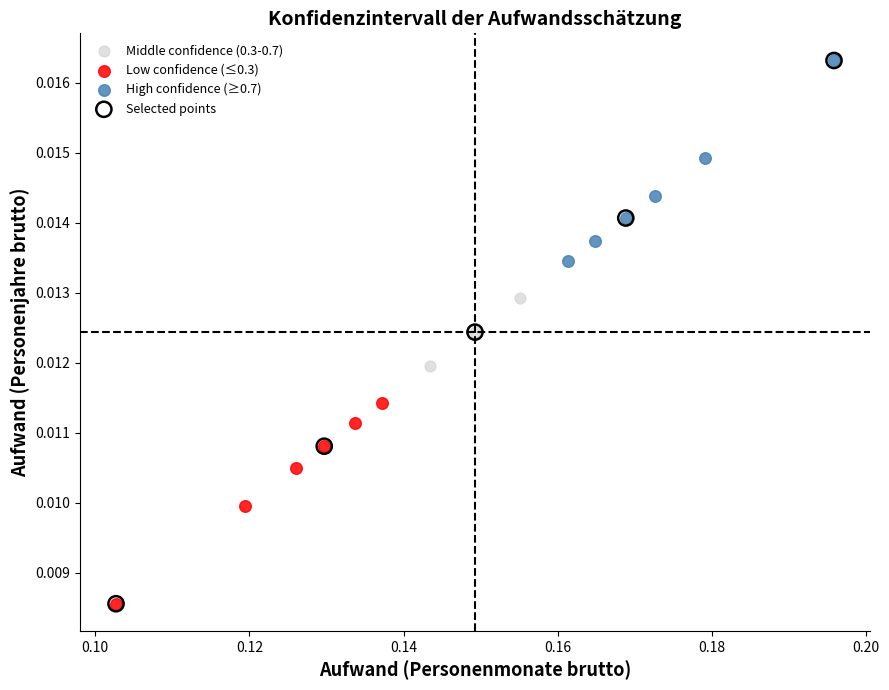

Which series has the widest spread of Y values?

Selected points